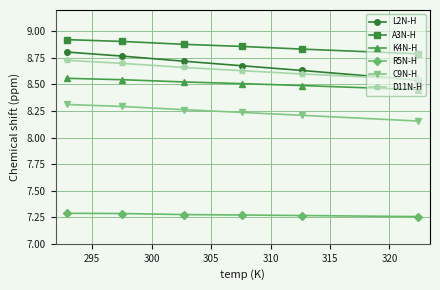

True or false: C9N-H and L2N-H intersect in this chart.

False